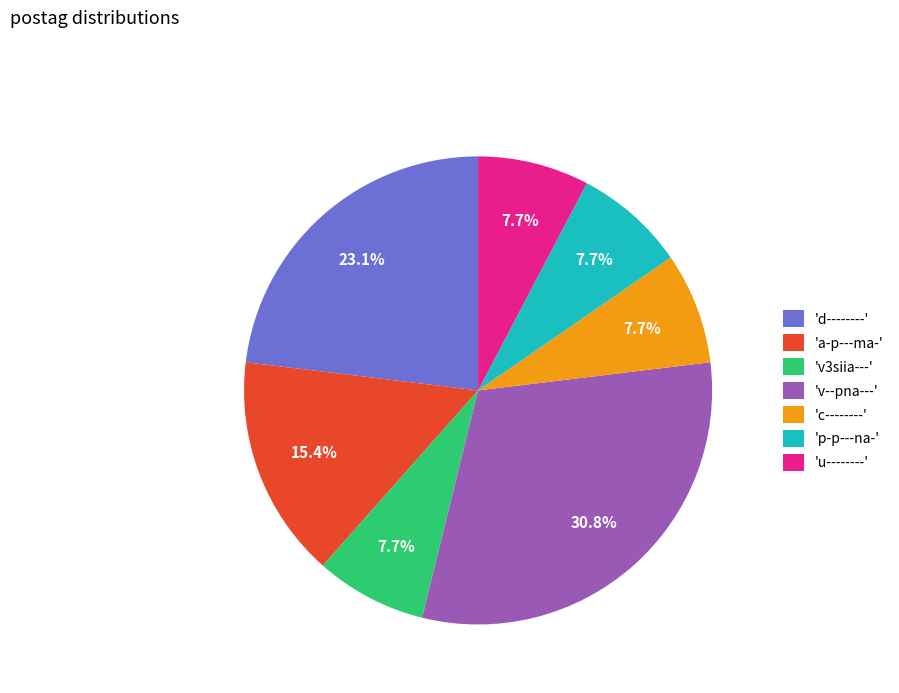

What portion of the pie excludes 'a-p---ma-'?

84.6%